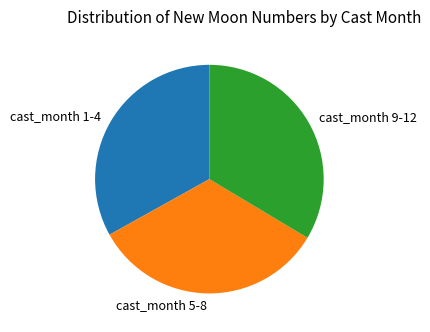

True or false: cast_month 5-8 accounts for 40% of the total.

False